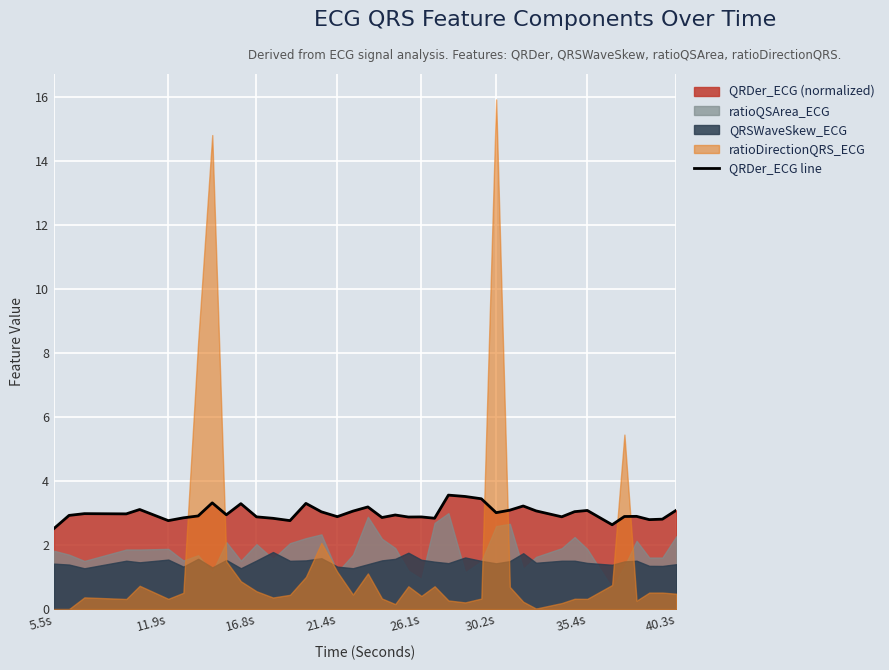

How many lines are shown in the chart?

1